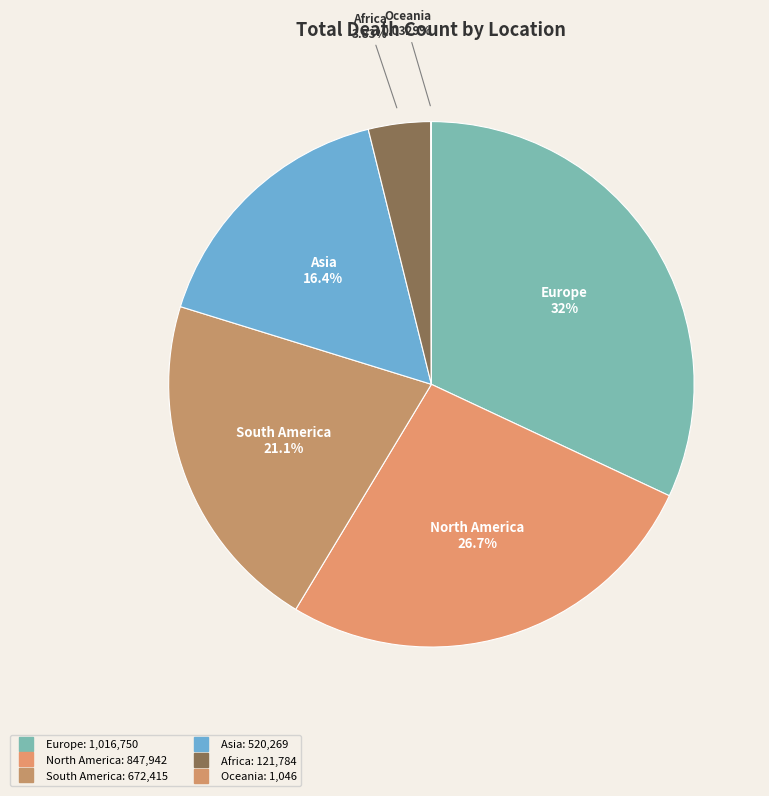

The South America slice represents 16% of the pie. True or false?

False